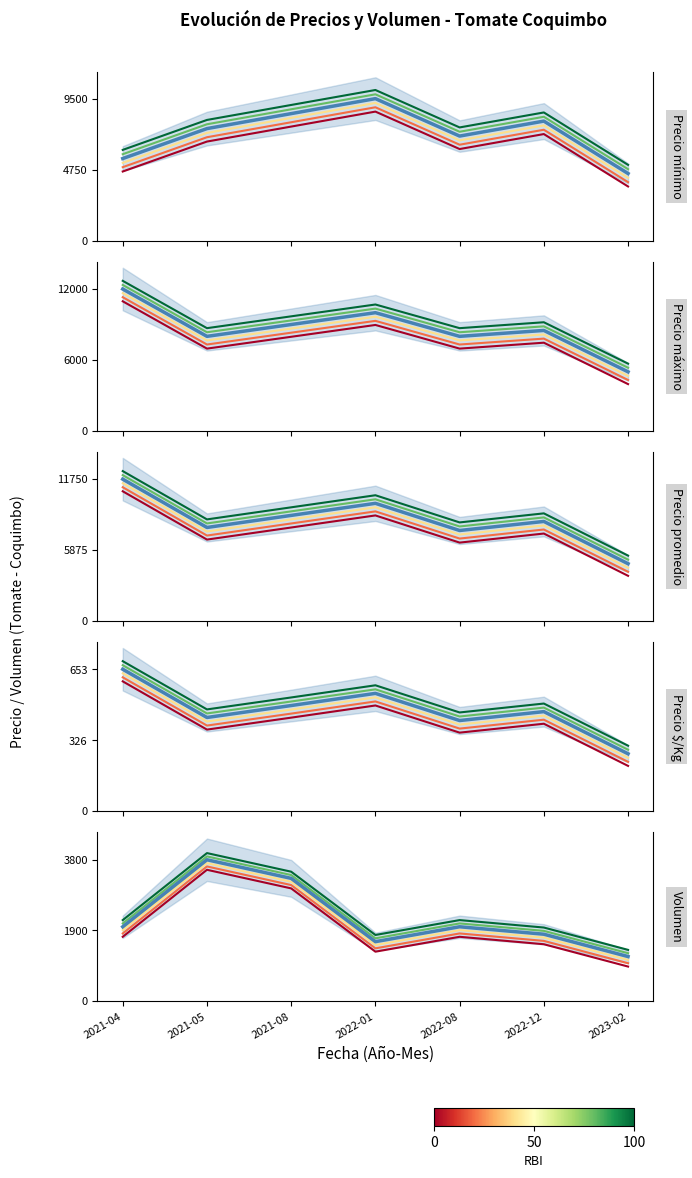

At how many categories does at least one series exceed 4912?

7